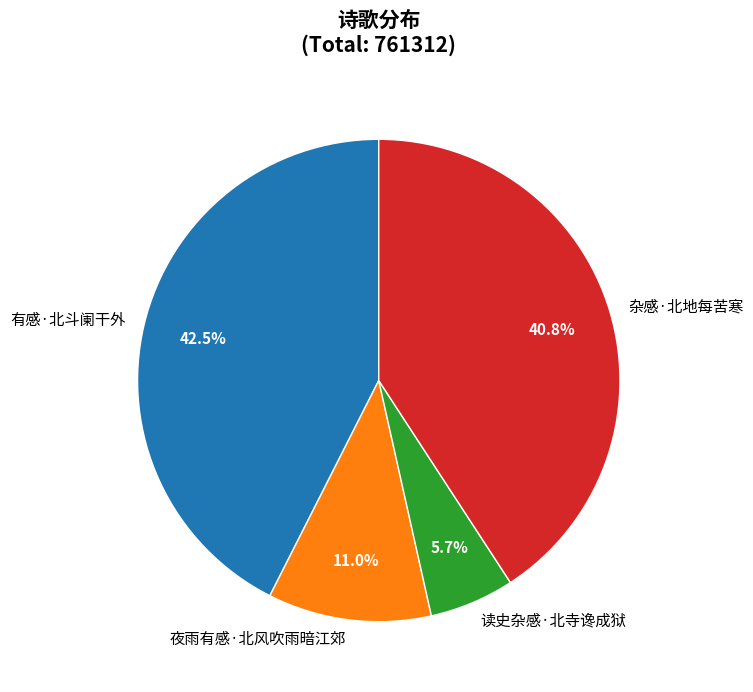

How many slices are in this pie chart?

4